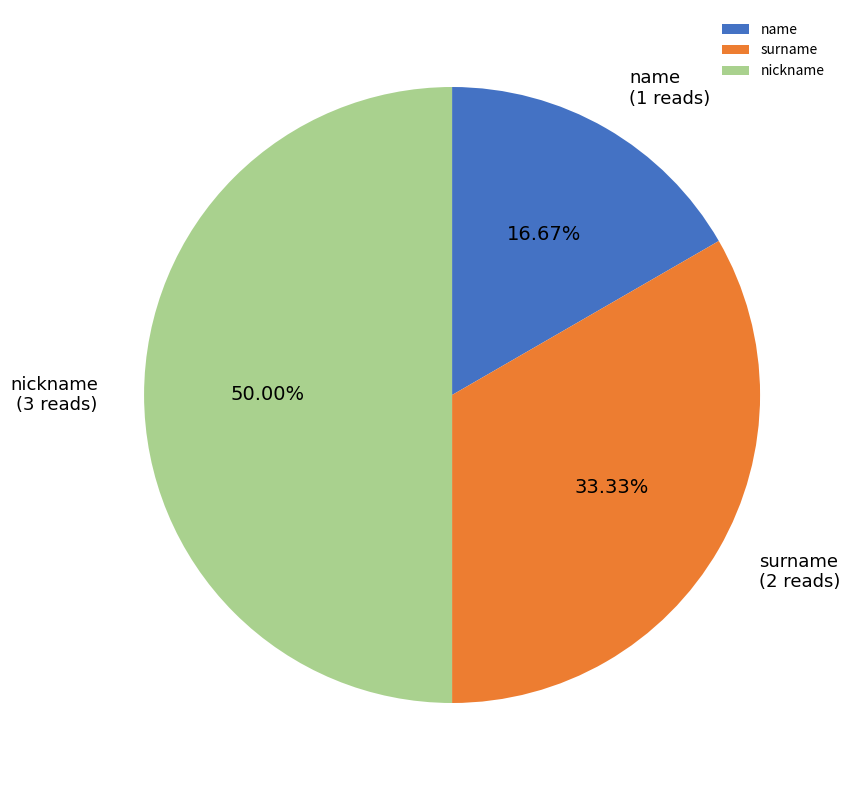

Does name account for over 50% of the chart?

No